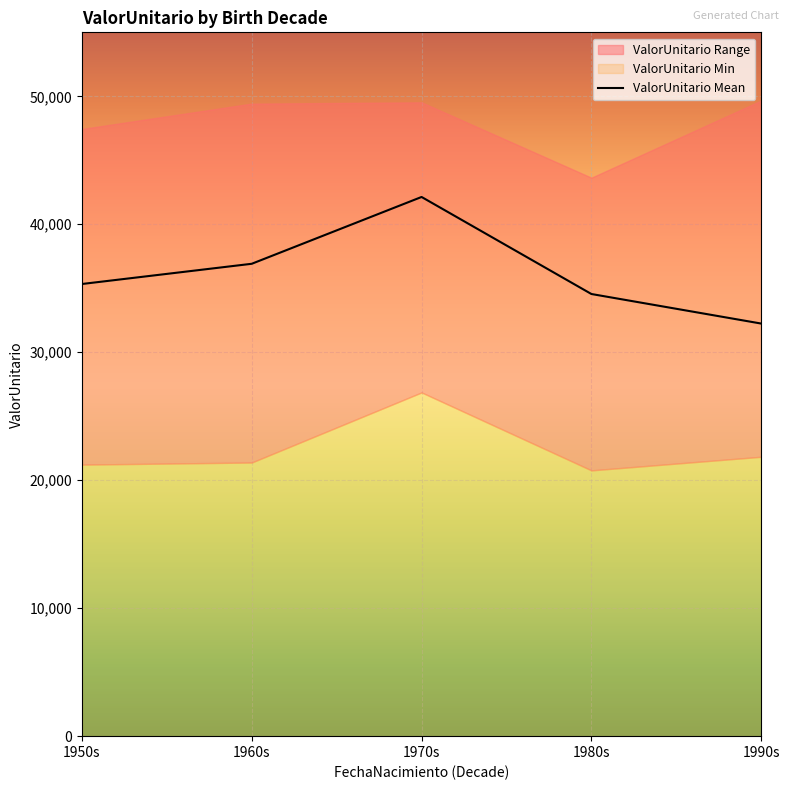

Reading right to left, what are all the values shown in this chart?

1990s=32241.5	1980s=34551.6	1970s=42134.6	1960s=36913.7	1950s=35333.6